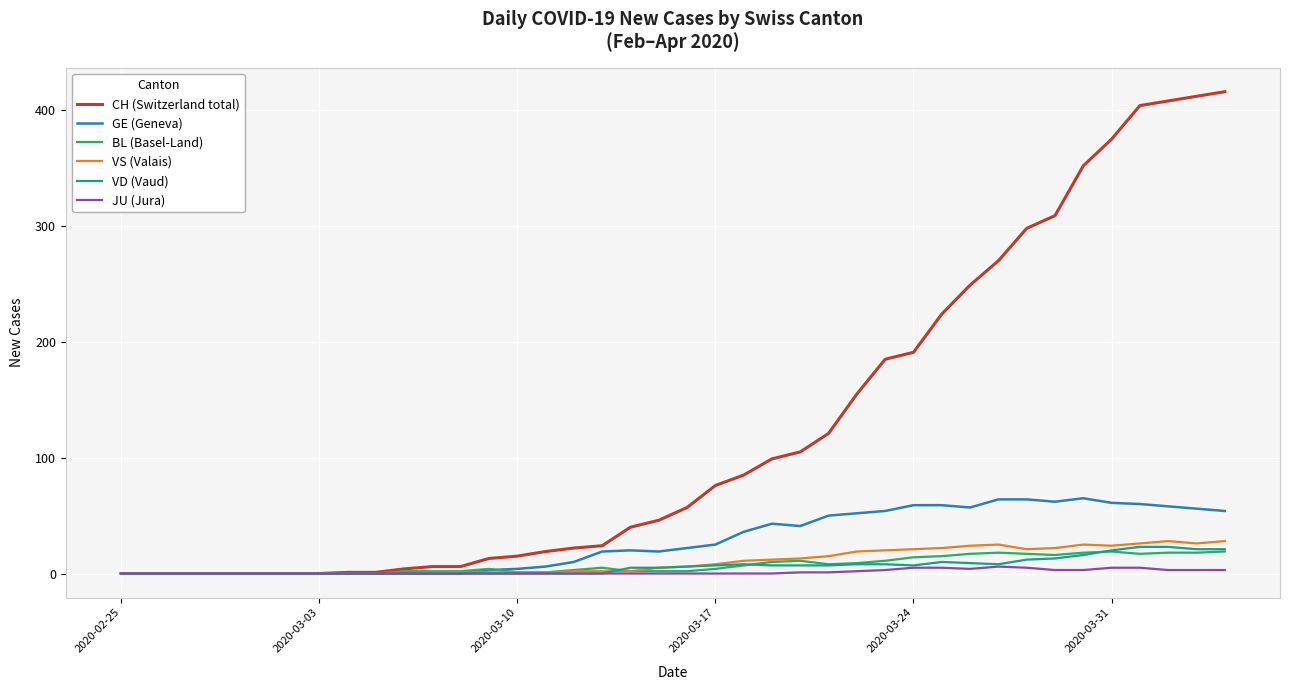

Which series has the largest total across all categories?

CH (Switzerland total)